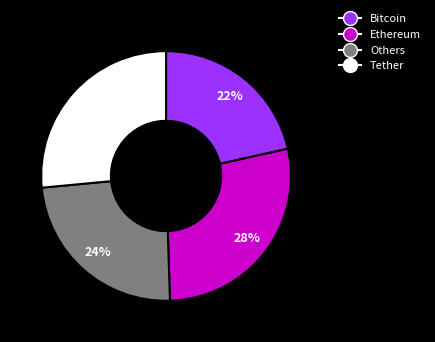

Is it true that Tether is 15% of the pie?

False